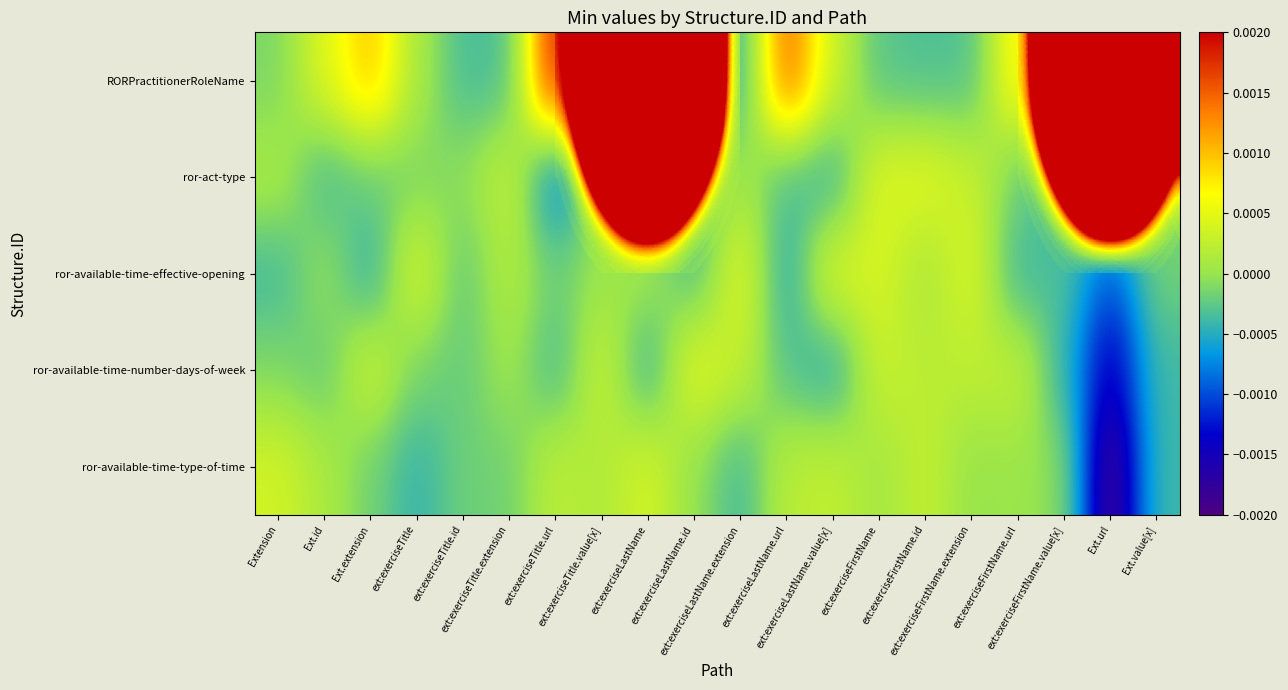

Reading left to right, list all the values displayed in this chart.

RORPractitionerRoleName: Extension=-0.0	Ext.id=0.0	Ext.extension=0.0	ext:exerciseTitle=0.0	ext:exerciseTitle.id=-0.0	ext:exerciseTitle.extension=-0.0	ext:exerciseTitle.url=0.0	ext:exerciseTitle.value[x]=0.0	ext:exerciseLastName=1.0	ext:exerciseLastName.id=0.0	ext:exerciseLastName.extension=-0.0	ext:exerciseLastName.url=0.0	ext:exerciseLastName.value[x]=0.0	ext:exerciseFirstName=-0.0	ext:exerciseFirstName.id=-0.0	ext:exerciseFirstName.extension=-0.0	ext:exerciseFirstName.url=0.0	ext:exerciseFirstName.value[x]=0.0	Ext.url=1.0	Ext.value[x]=-0.0
ror-act-type: Extension=0.0	Ext.id=-0.0	Ext.extension=-0.0	ext:exerciseTitle=-0.0	ext:exerciseTitle.id=-0.0	ext:exerciseTitle.extension=0.0	ext:exerciseTitle.url=-0.0	ext:exerciseTitle.value[x]=0.0	ext:exerciseLastName=0.0	ext:exerciseLastName.id=-0.0	ext:exerciseLastName.extension=0.0	ext:exerciseLastName.url=-0.0	ext:exerciseLastName.value[x]=-0.0	ext:exerciseFirstName=0.0	ext:exerciseFirstName.id=0.0	ext:exerciseFirstName.extension=0.0	ext:exerciseFirstName.url=-0.0	ext:exerciseFirstName.value[x]=-0.0	Ext.url=0.0	Ext.value[x]=-0.0
ror-available-time-effective-opening: Extension=-0.0	Ext.id=-0.0	Ext.extension=-0.0	ext:exerciseTitle=0.0	ext:exerciseTitle.id=-0.0	ext:exerciseTitle.extension=0.0	ext:exerciseTitle.url=-0.0	ext:exerciseTitle.value[x]=0.0	ext:exerciseLastName=0.0	ext:exerciseLastName.id=-0.0	ext:exerciseLastName.extension=0.0	ext:exerciseLastName.url=-0.0	ext:exerciseLastName.value[x]=0.0	ext:exerciseFirstName=0.0	ext:exerciseFirstName.id=0.0	ext:exerciseFirstName.extension=0.0	ext:exerciseFirstName.url=-0.0	ext:exerciseFirstName.value[x]=-0.0	Ext.url=-0.0	Ext.value[x]=-0.0
ror-available-time-number-days-of-week: Extension=-0.0	Ext.id=-0.0	Ext.extension=0.0	ext:exerciseTitle=-0.0	ext:exerciseTitle.id=-0.0	ext:exerciseTitle.extension=0.0	ext:exerciseTitle.url=-0.0	ext:exerciseTitle.value[x]=0.0	ext:exerciseLastName=-0.0	ext:exerciseLastName.id=0.0	ext:exerciseLastName.extension=0.0	ext:exerciseLastName.url=-0.0	ext:exerciseLastName.value[x]=-0.0	ext:exerciseFirstName=0.0	ext:exerciseFirstName.id=0.0	ext:exerciseFirstName.extension=0.0	ext:exerciseFirstName.url=0.0	ext:exerciseFirstName.value[x]=-0.0	Ext.url=-0.0	Ext.value[x]=-0.0
ror-available-time-type-of-time: Extension=0.0	Ext.id=0.0	Ext.extension=-0.0	ext:exerciseTitle=-0.0	ext:exerciseTitle.id=-0.0	ext:exerciseTitle.extension=-0.0	ext:exerciseTitle.url=0.0	ext:exerciseTitle.value[x]=0.0	ext:exerciseLastName=0.0	ext:exerciseLastName.id=-0.0	ext:exerciseLastName.extension=-0.0	ext:exerciseLastName.url=0.0	ext:exerciseLastName.value[x]=0.0	ext:exerciseFirstName=0.0	ext:exerciseFirstName.id=0.0	ext:exerciseFirstName.extension=-0.0	ext:exerciseFirstName.url=0.0	ext:exerciseFirstName.value[x]=-0.0	Ext.url=-0.0	Ext.value[x]=-0.0